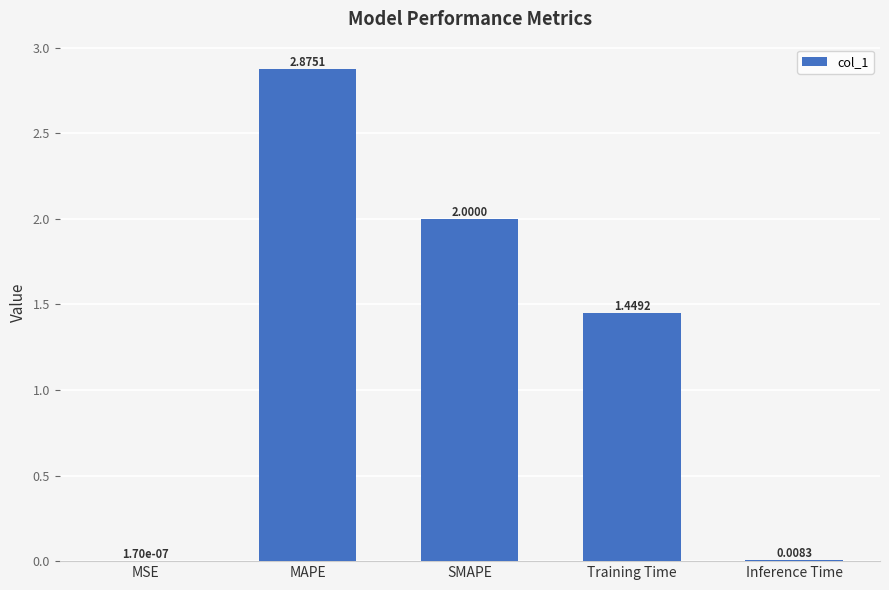

Which has a higher value, SMAPE or MAPE?

MAPE